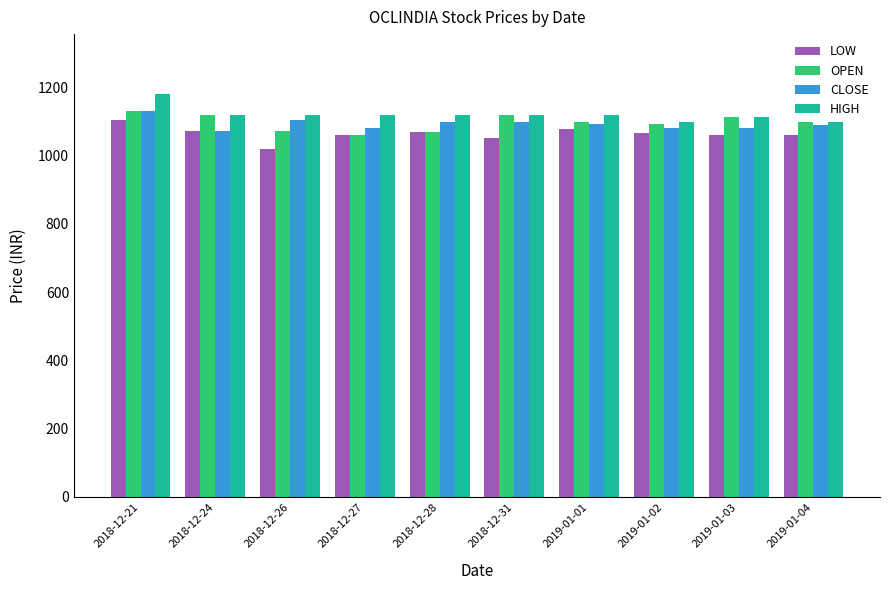

How many bars are there in total?

40